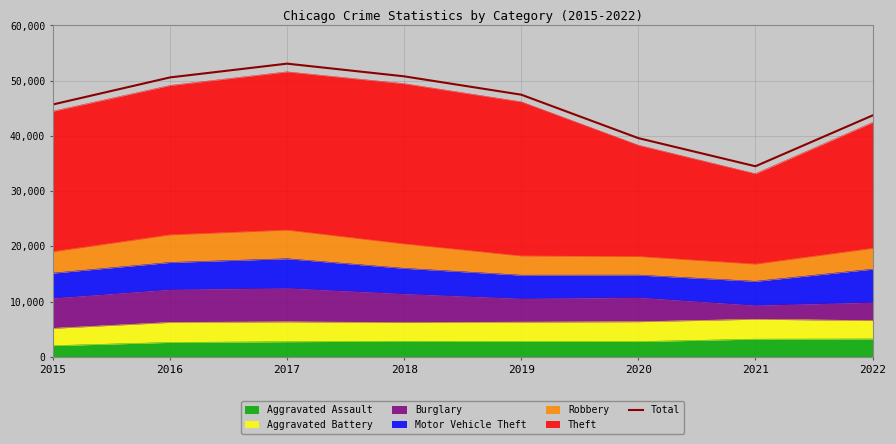

What is the approximate value at 2019, to the nearest 100?

47400